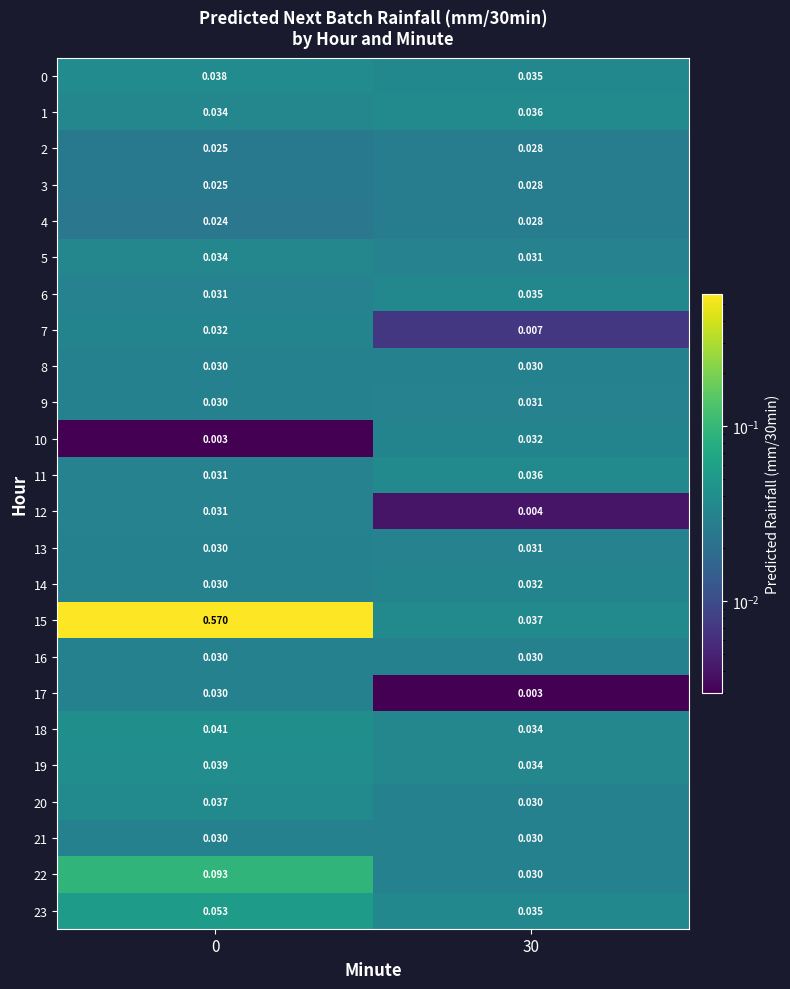

Is the value of 16 at 30 greater than the value of 9 at 30?

No